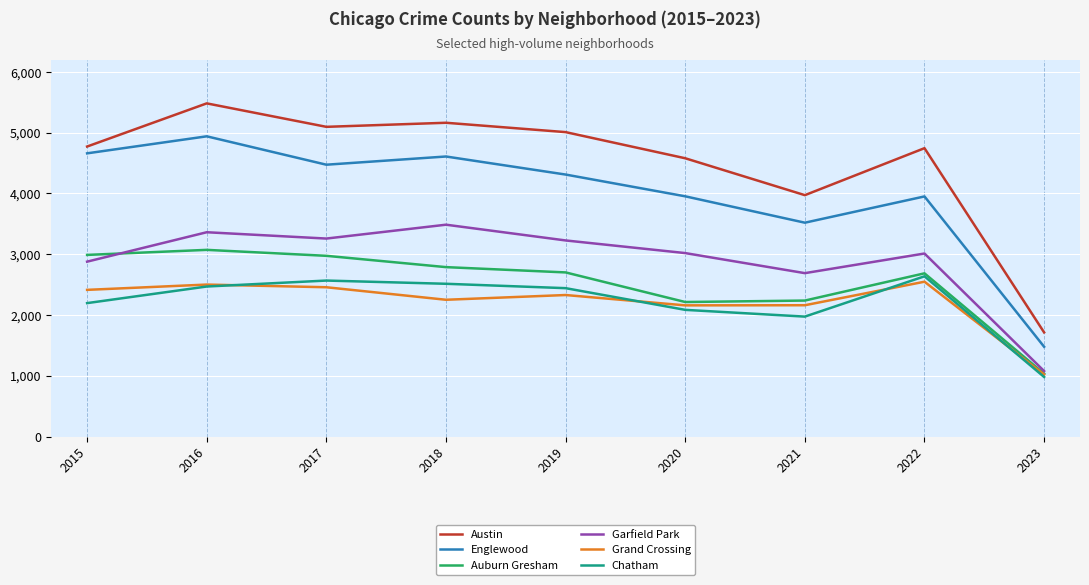

At how many categories does at least one series exceed 1172?

9